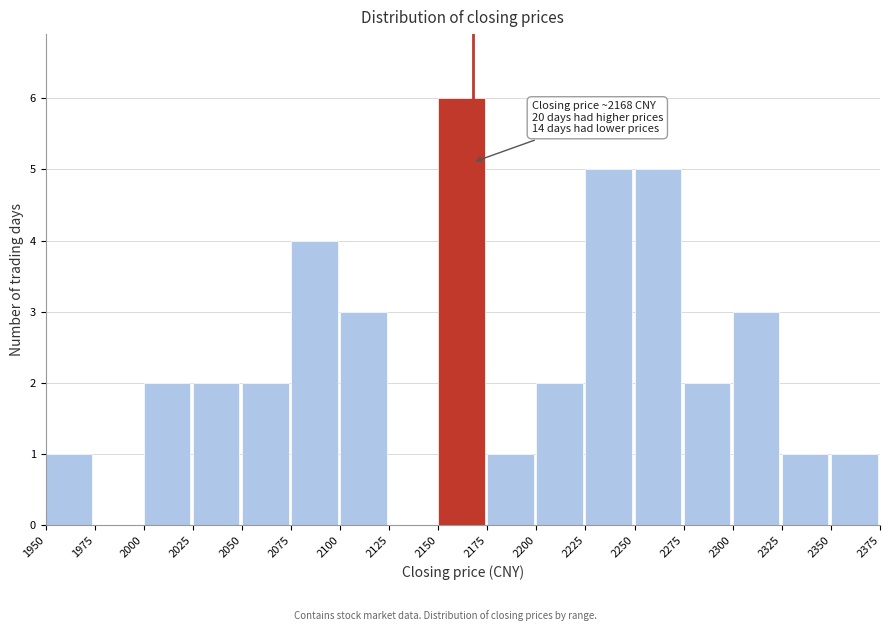

Which range on the x-axis has the tallest bar?

2150 to 2175